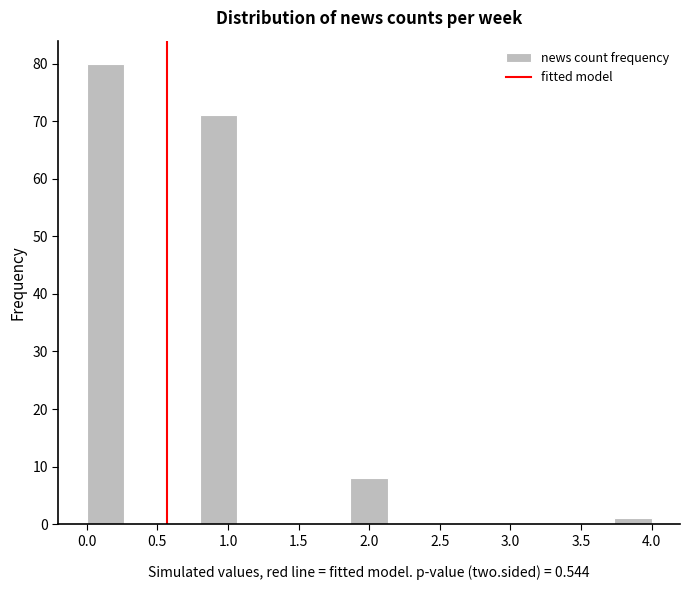

Which range on the x-axis has the tallest bar?

0.00 to 0.25